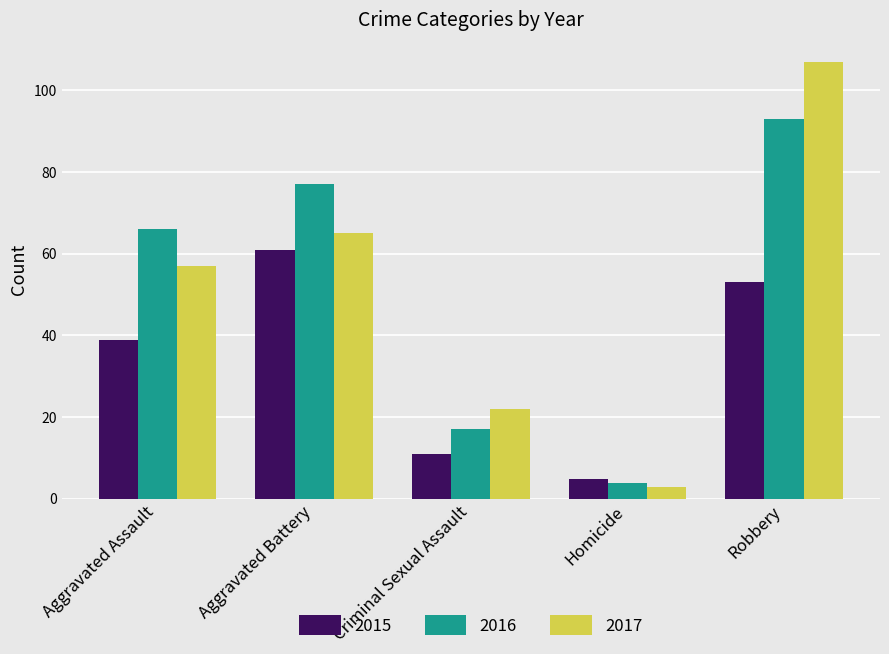

Which label corresponds to the largest value in the chart?

Robbery